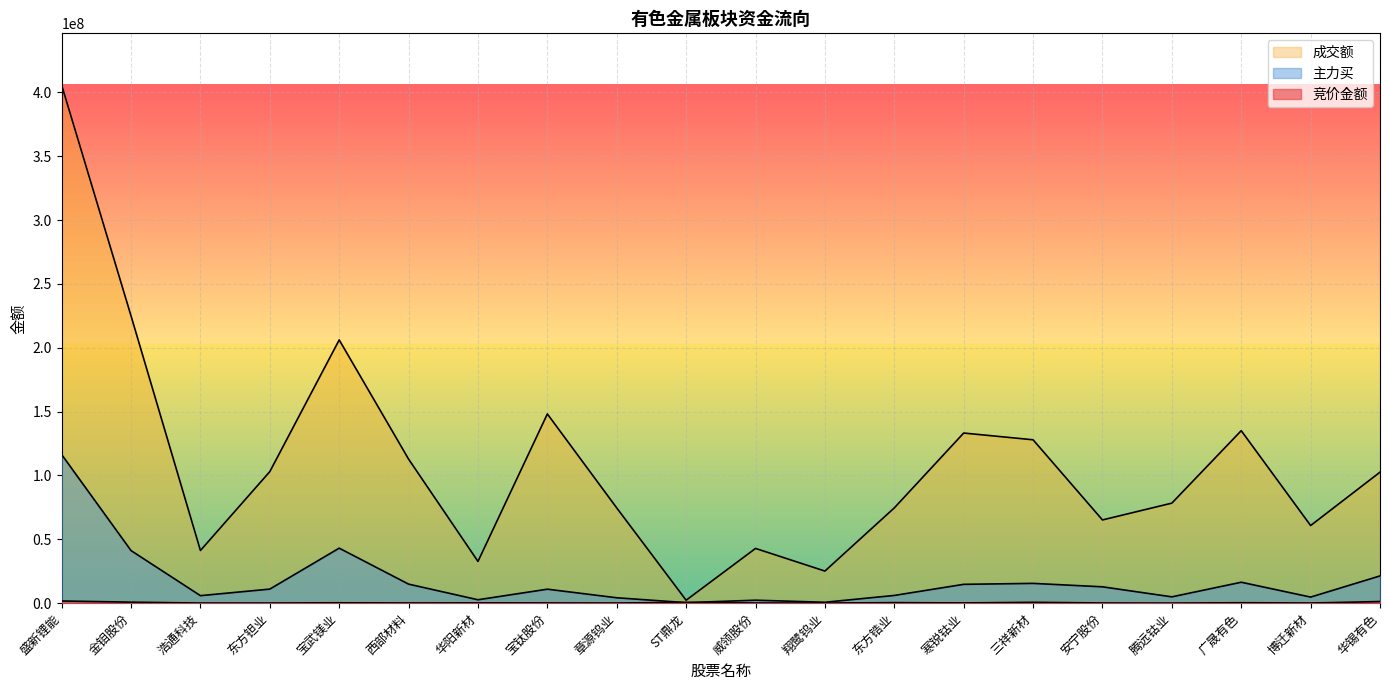

What is the value of the 主力买 point at the 17th from the left?

4949282